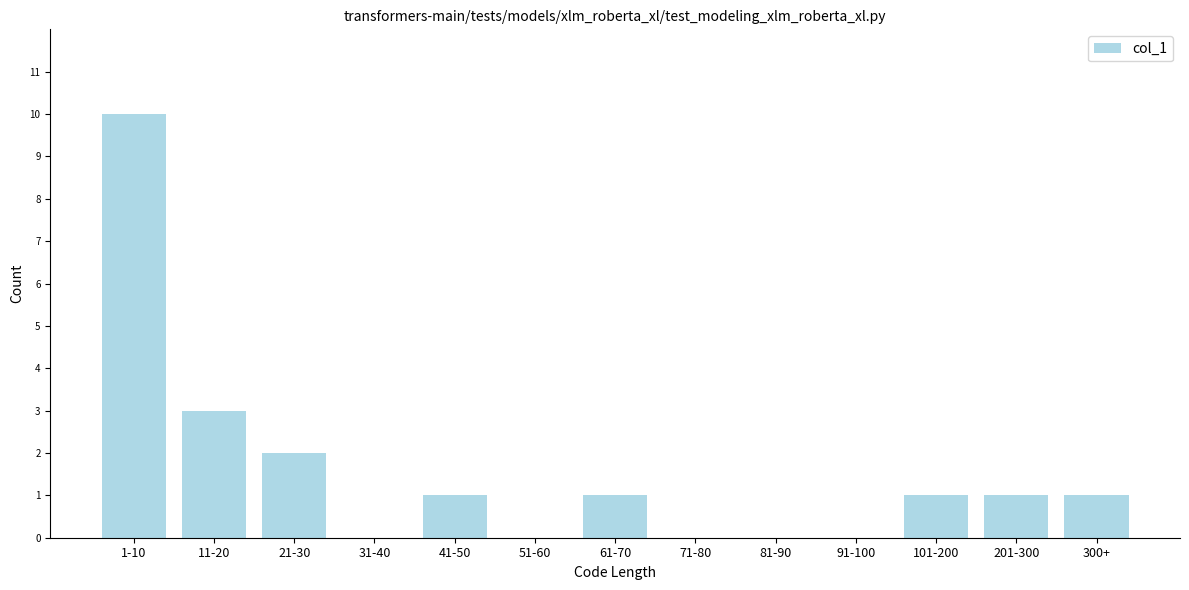

Reading right to left, transcribe all the data shown in this chart.

300+=1	201-300=1	101-200=1	91-100=0	81-90=0	71-80=0	61-70=1	51-60=0	41-50=1	31-40=0	21-30=2	11-20=3	1-10=10